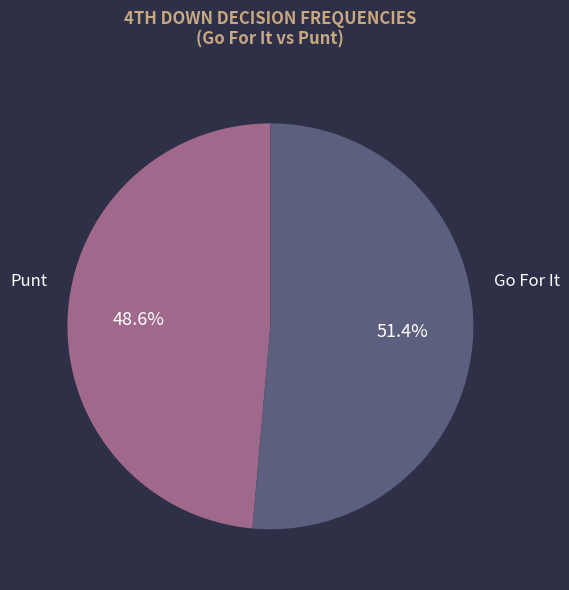

Is there a majority slice in this chart?

Yes